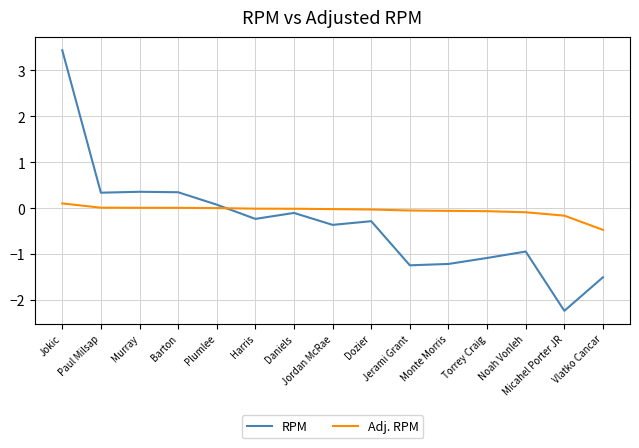

At which label does RPM reach its peak?

Jokic